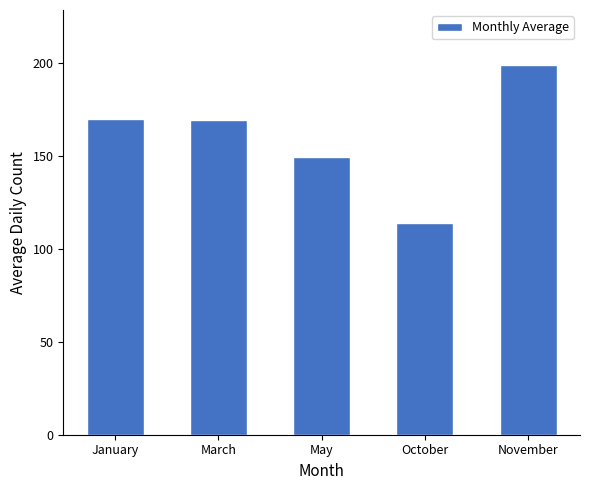

What is the greatest value displayed?

198.7